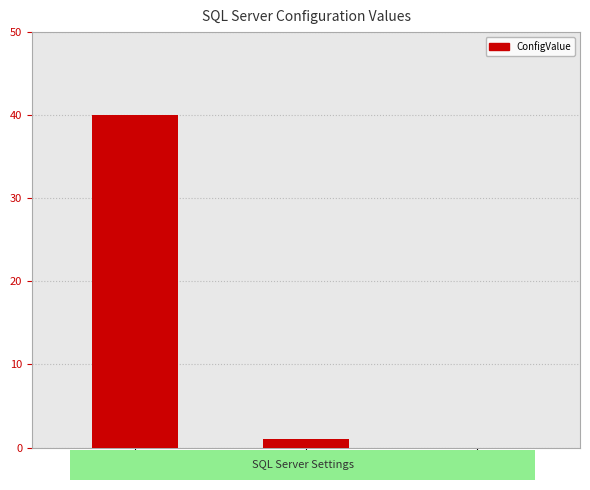

True or false: the data shows 26 at optimize for
ad hoc workloads.

False